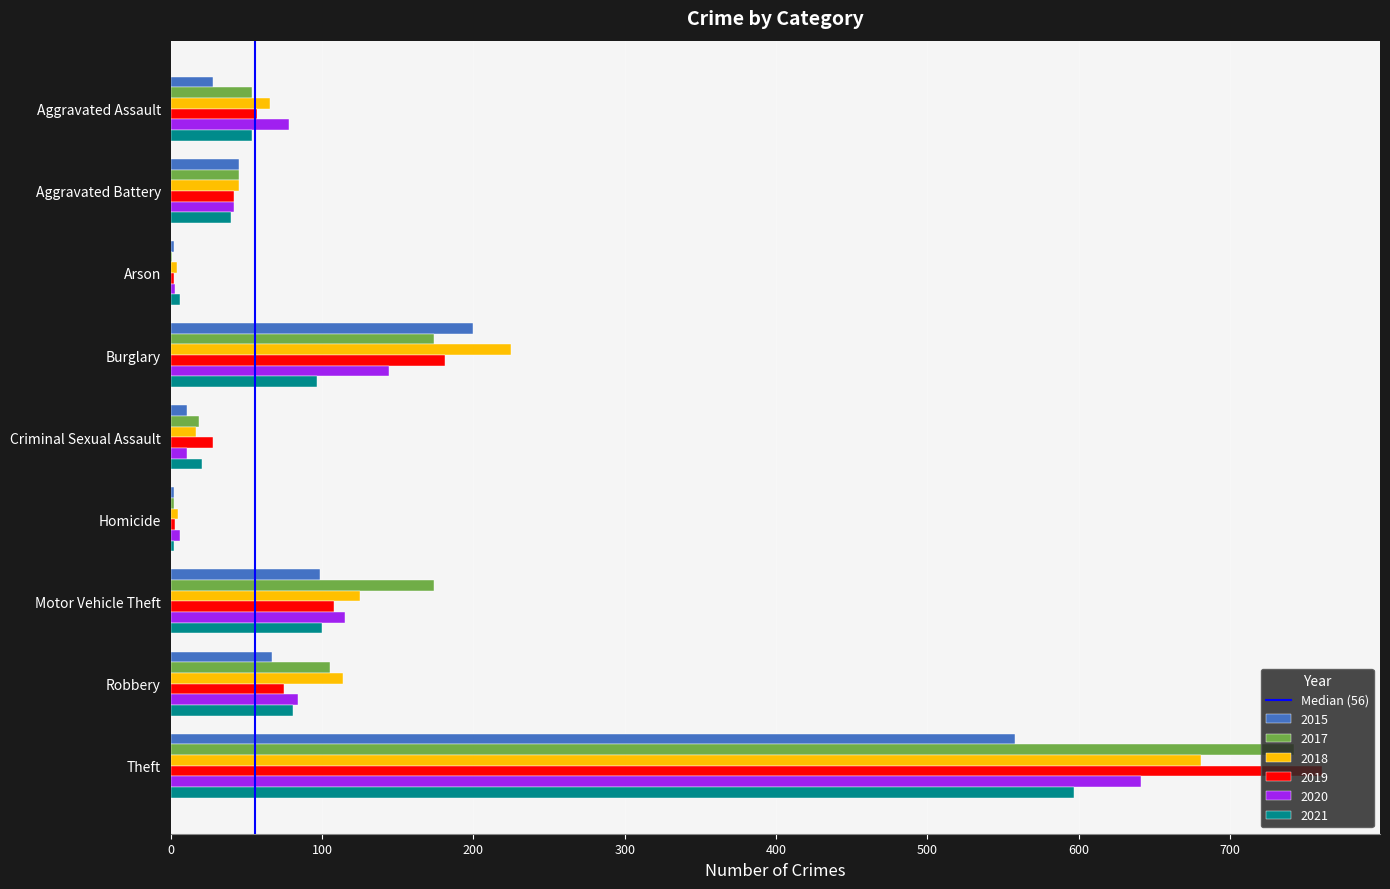

Between Aggravated Assault and Motor Vehicle Theft, which series saw the biggest shift?

2017